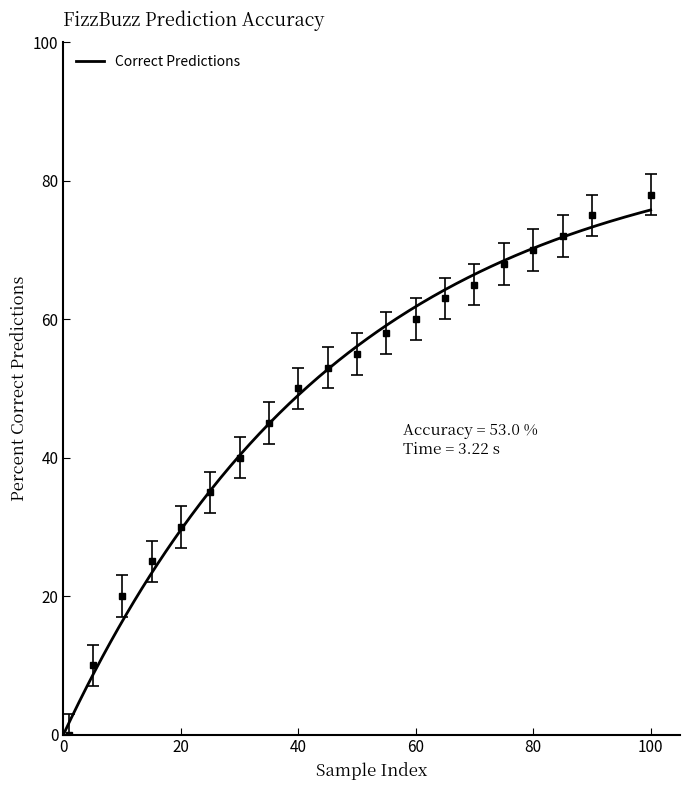

List the labels in order of value, smallest first.

1, 5, 10, 15, 20, 25, 30, 35, 40, 45, 50, 55, 60, 65, 70, 75, 80, 85, 90, 100